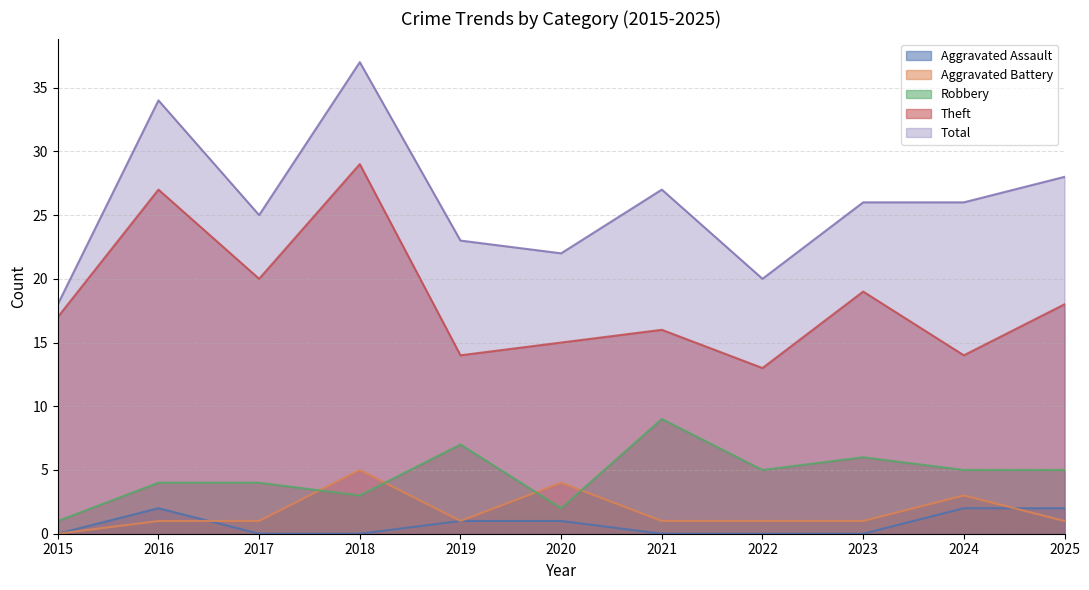

At which category does the chart reach its peak across all series?

2018